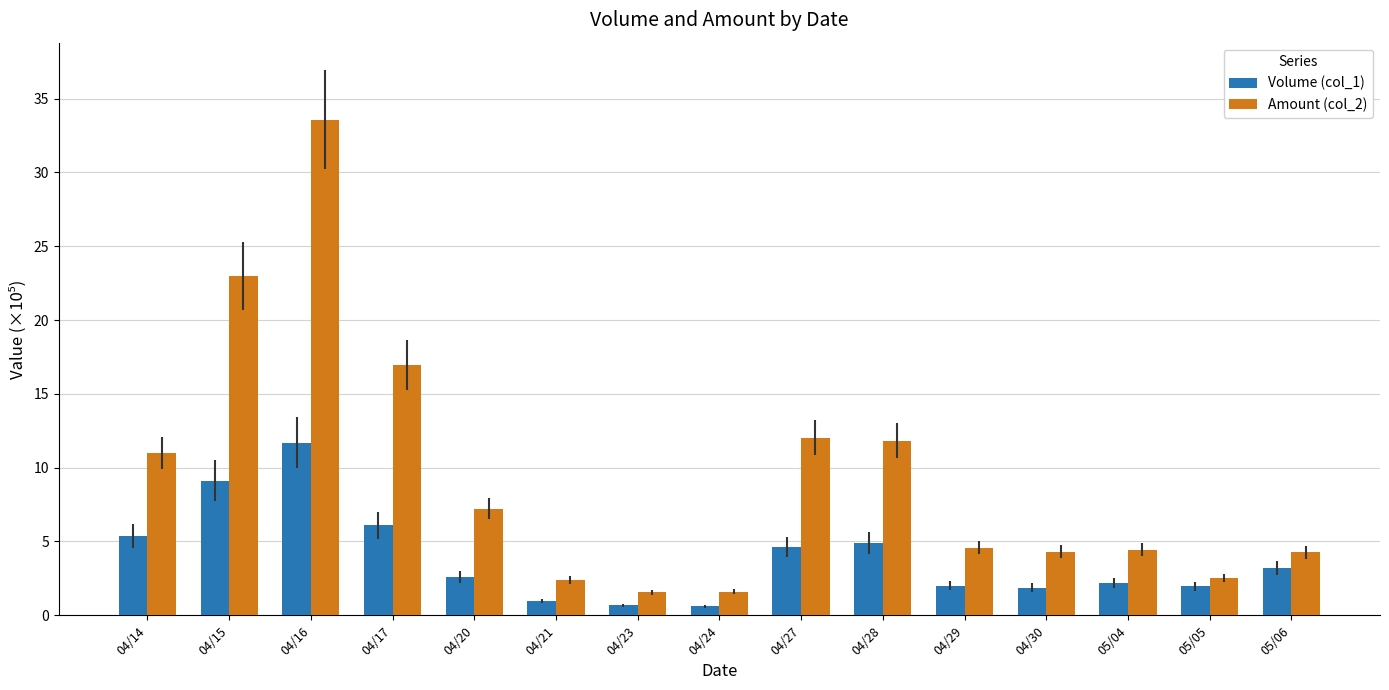

What is the average value of the Amount (col_2) series?

9.4